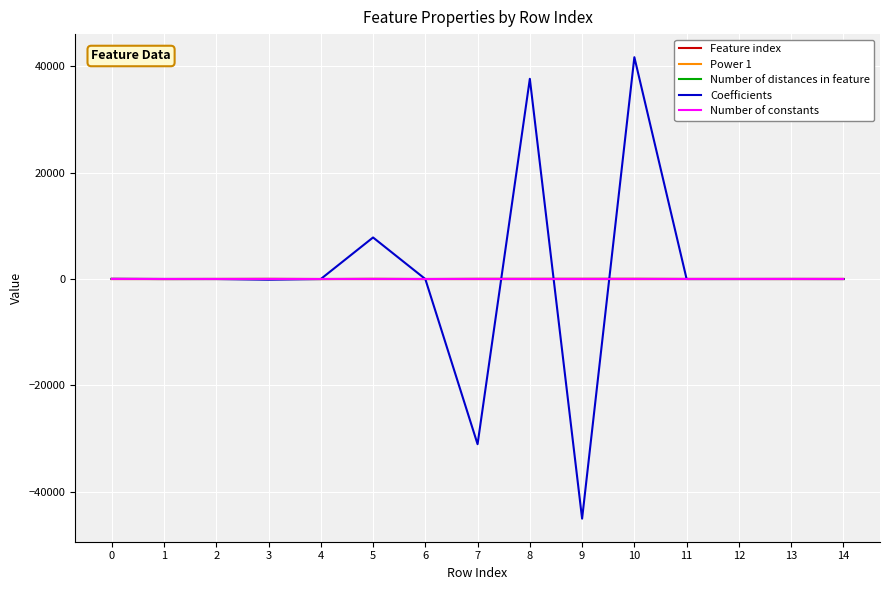

What is the smallest value displayed?

-45075.5